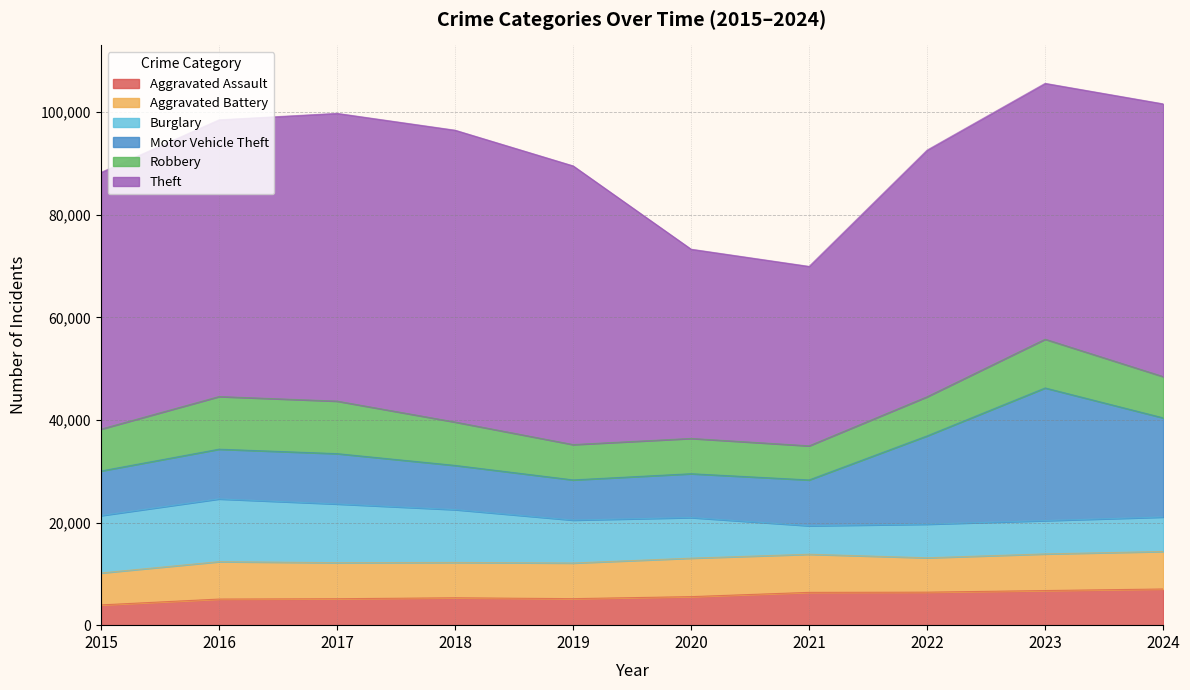

Which series has the largest total across all categories?

Theft